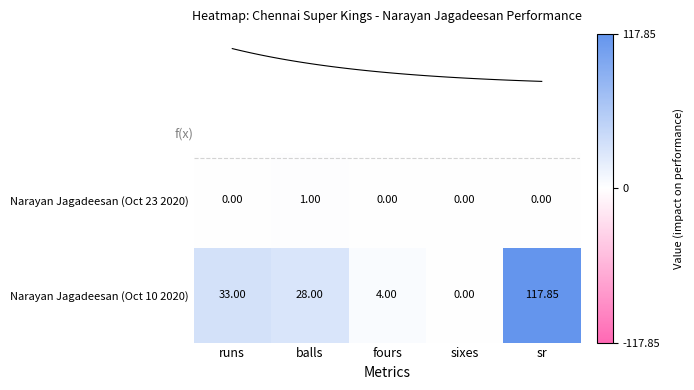

What is the greatest value displayed?

117.8